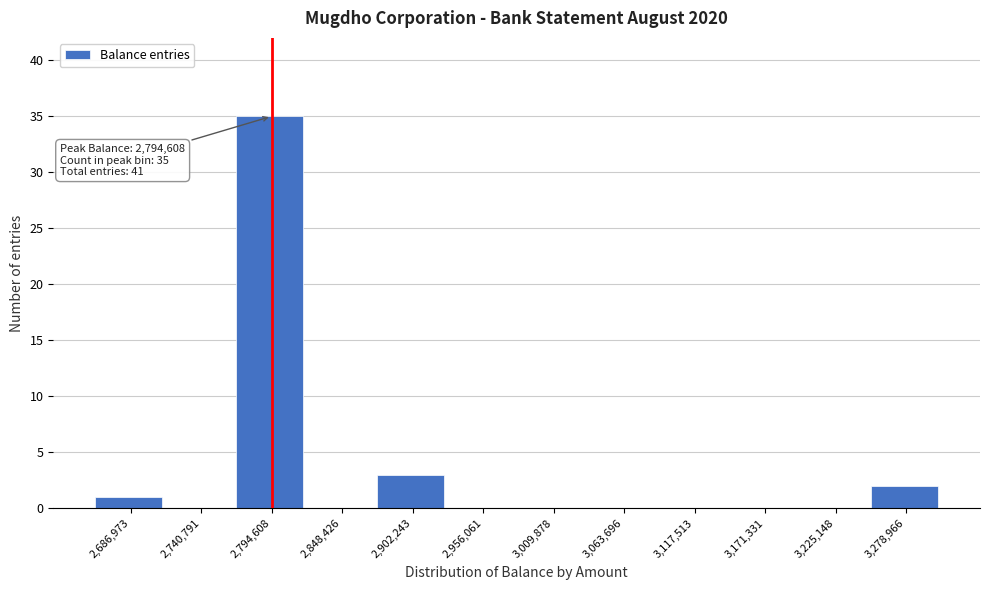

Which range on the x-axis has the tallest bar?

2770000 to 2820000